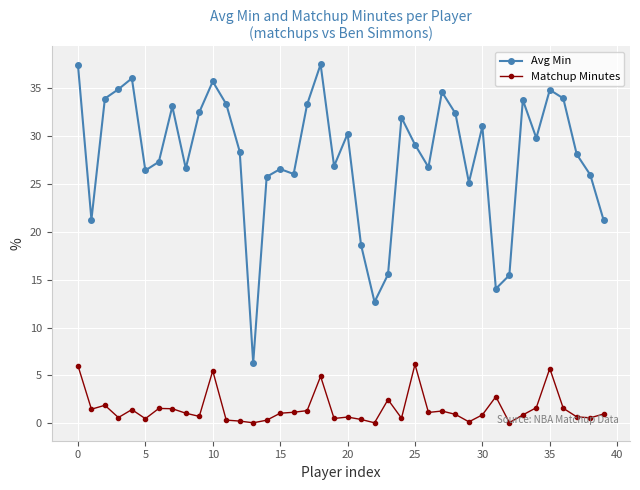

Count the number of data series in this chart.

2